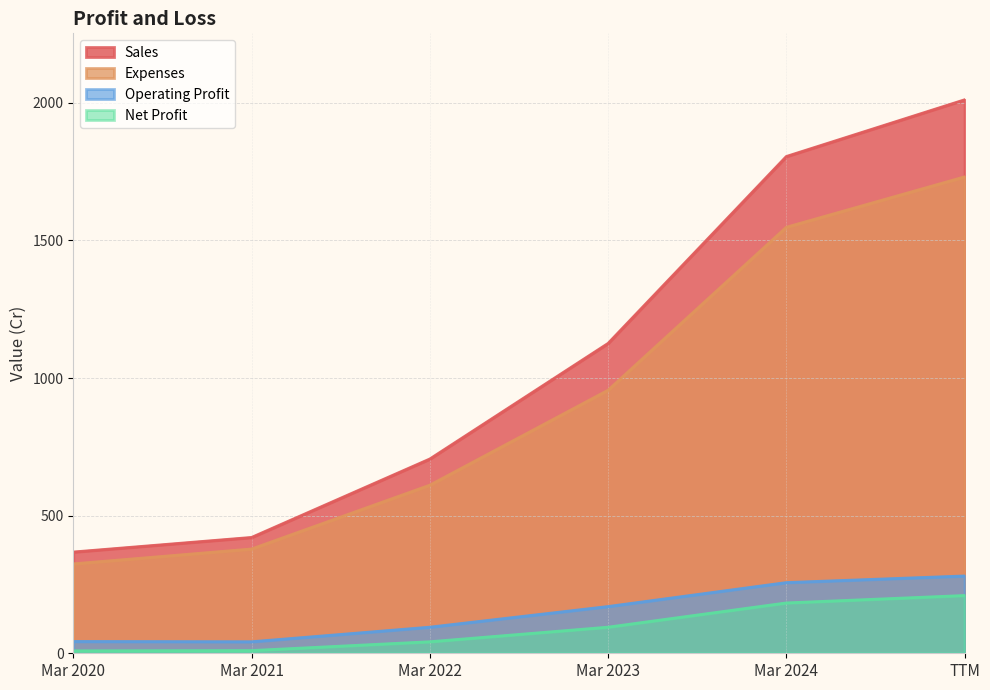

What are all the series names shown in the legend?

Sales, Expenses, Operating Profit, Net Profit